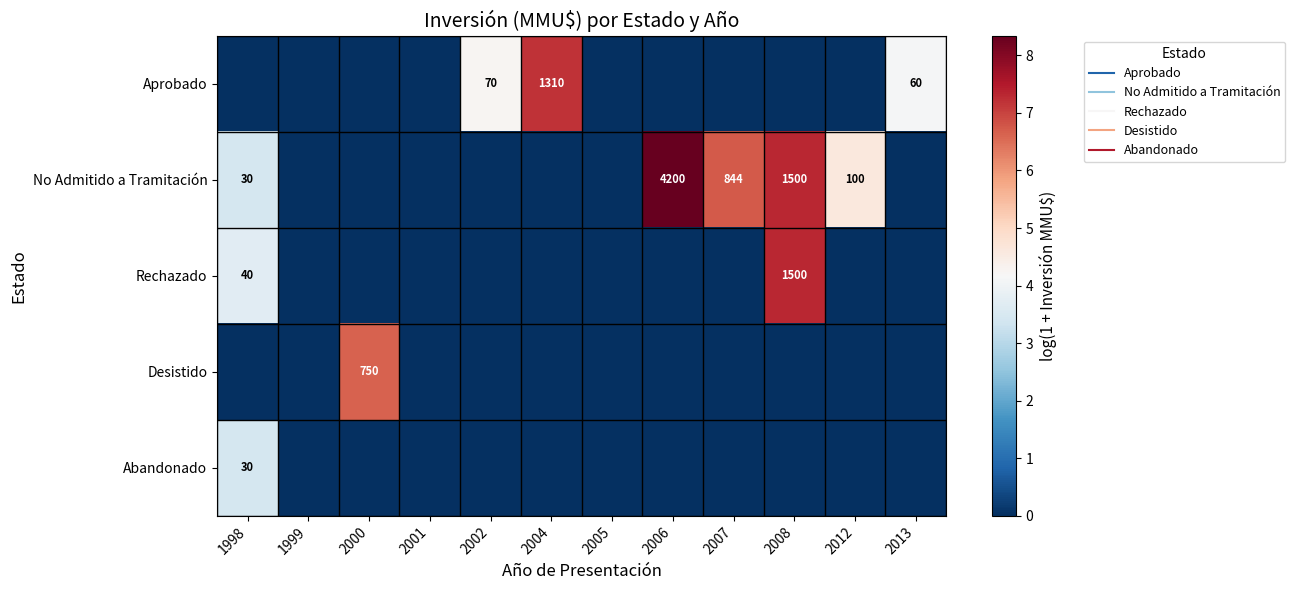

What is the maximum value for Desistido?

6.6